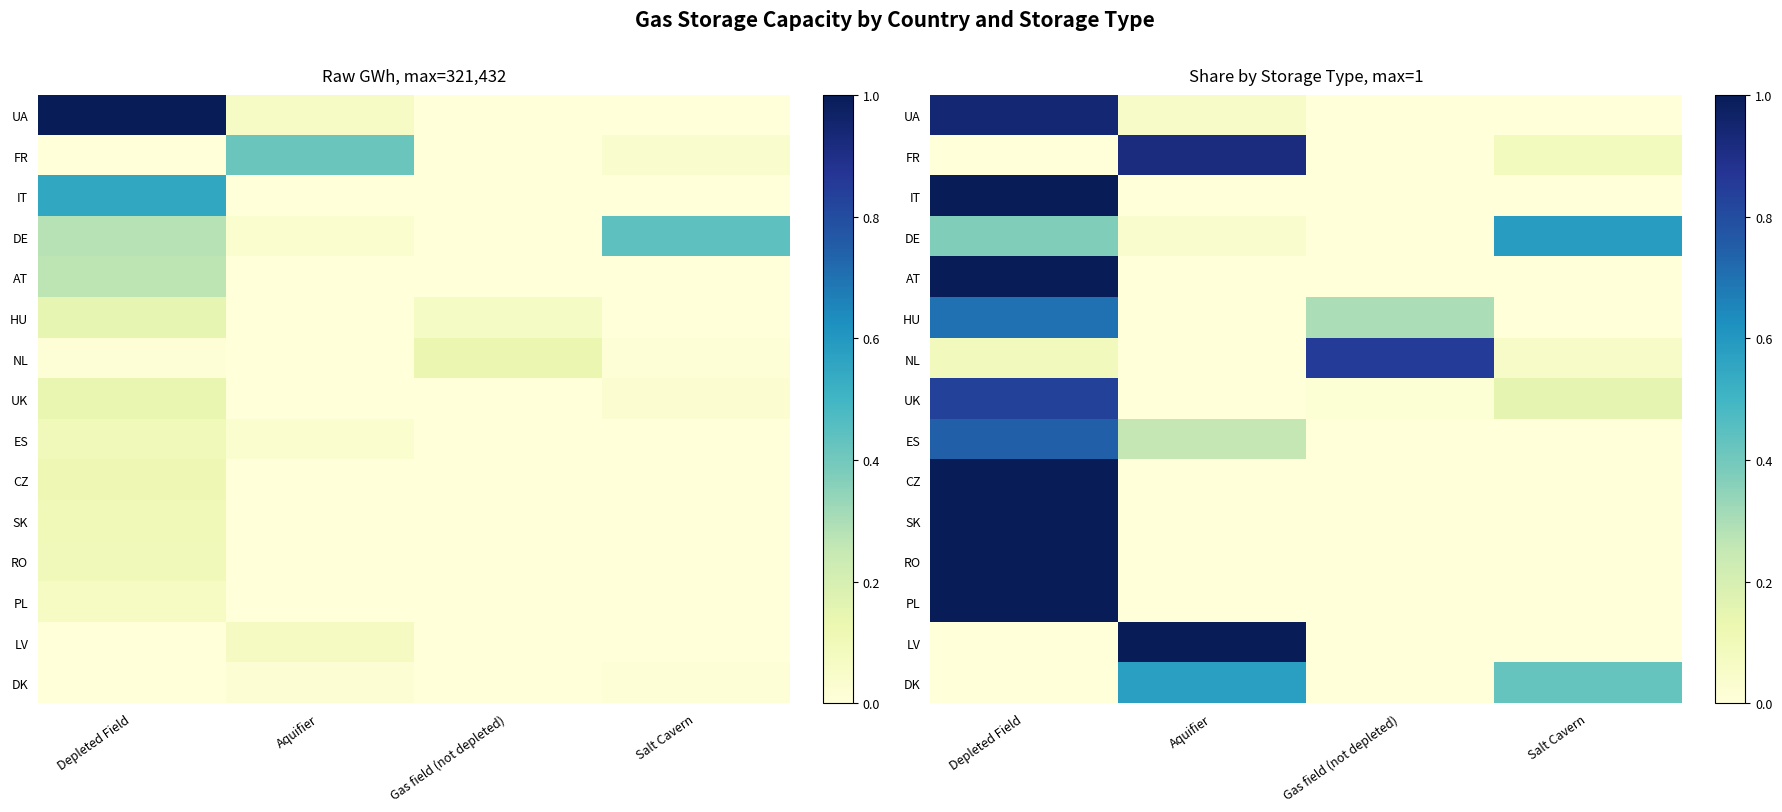

What is the difference between the highest and lowest values at Gas field (not depleted)?

0.9